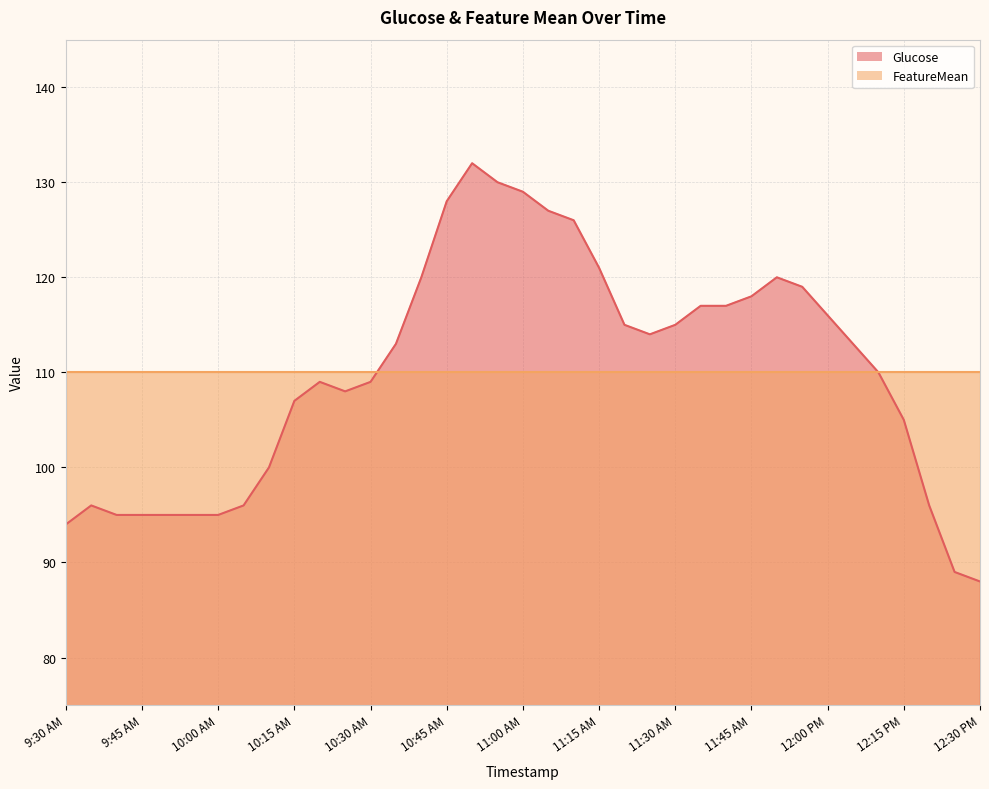

At which category does the chart reach its minimum across all series?

12:30 PM